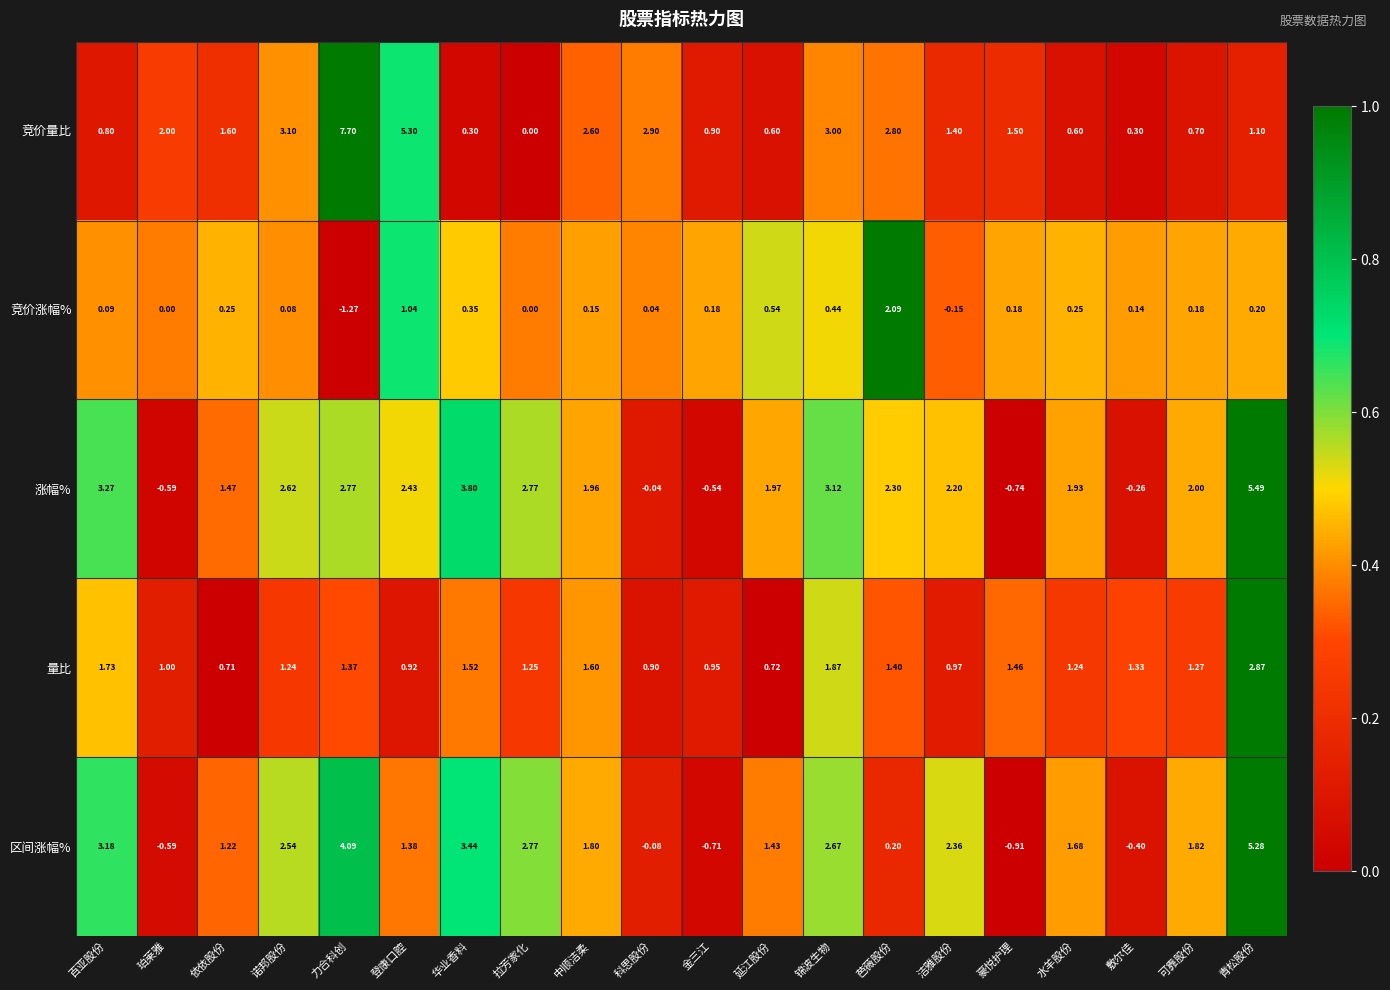

Which category has the lowest value in the 竞价涨幅% series?

力合科创